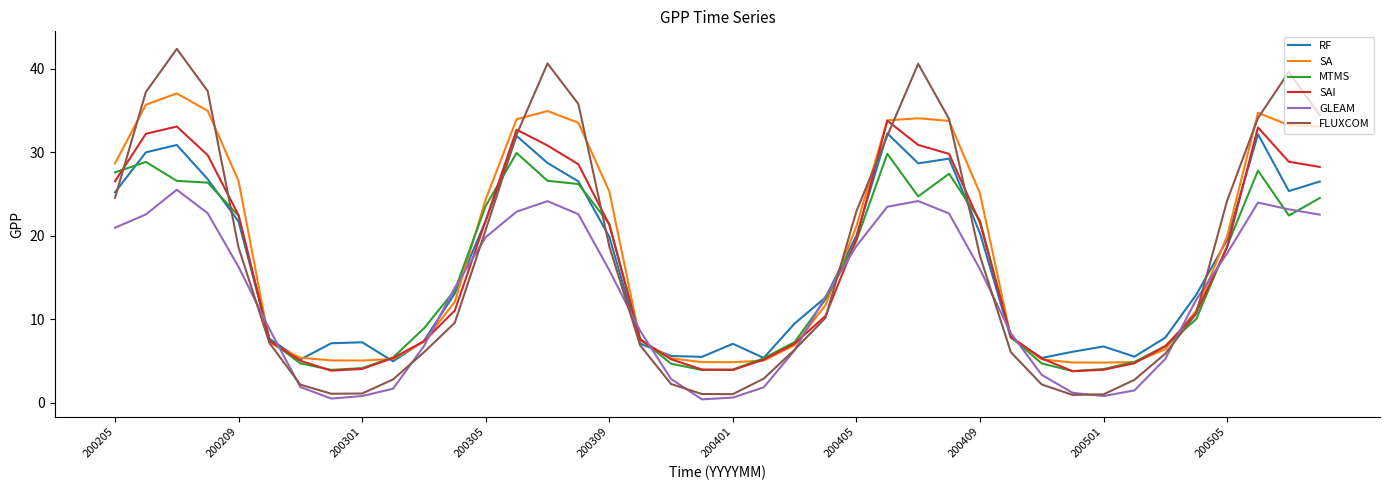

What is the maximum value shown in the chart?

42.4